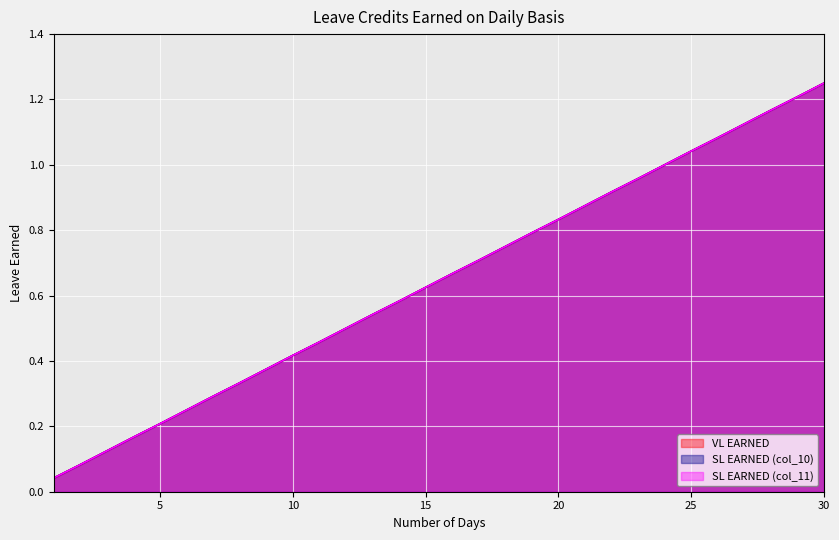

What is the value of the NUMBER OF DAYS point at the 5th from the left?

0.2